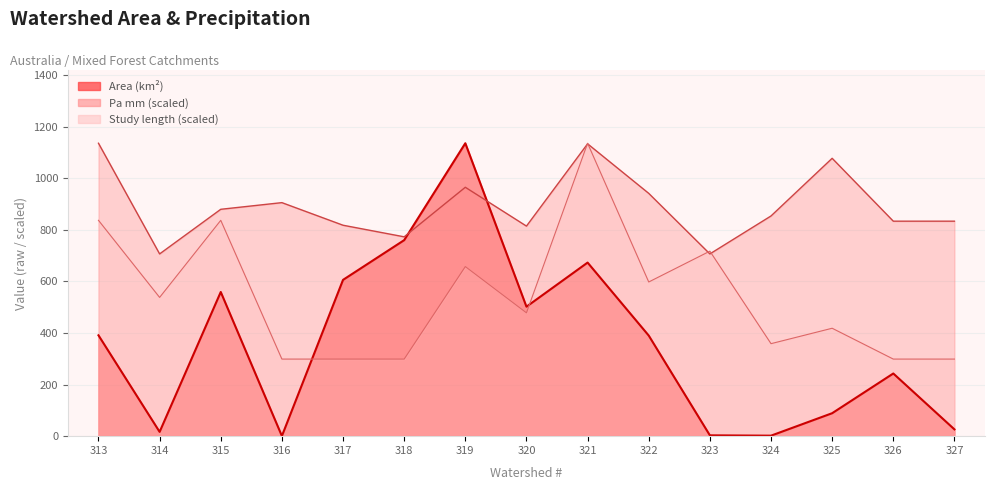

What is the minimum value for Length(years)?

298.9